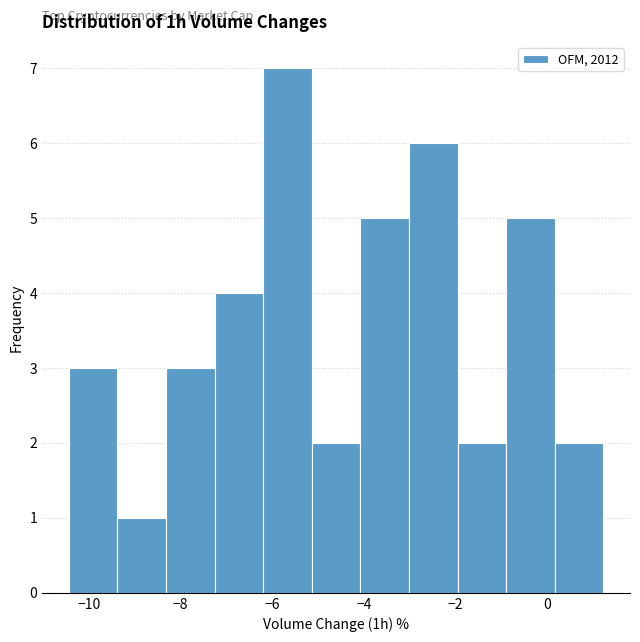

Reading left to right, list every bar in this chart as the range it spans on the x-axis followed by its height. Neither the bar edges nor the heights are printed on the chart, so give them approximately, as read against the axes.

-10.4 to -9.4: 3
-9.4 to -8.4: 1
-8.4 to -7.2: 3
-7.2 to -6.2: 4
-6.2 to -5.2: 7
-5.2 to -4.0: 2
-4.0 to -3.0: 5
-3.0 to -2.0: 6
-2.0 to -0.8: 2
-0.8 to 0.2: 5
0.2 to 1.2: 2